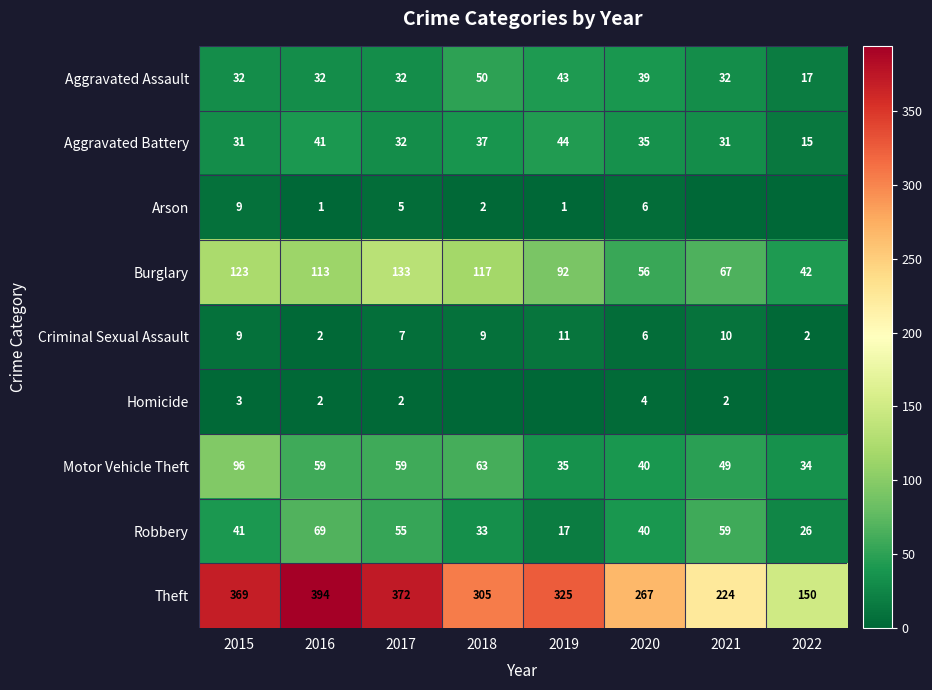

Is the value of Aggravated Battery at 2019 greater than the value of Aggravated Assault at 2022?

Yes